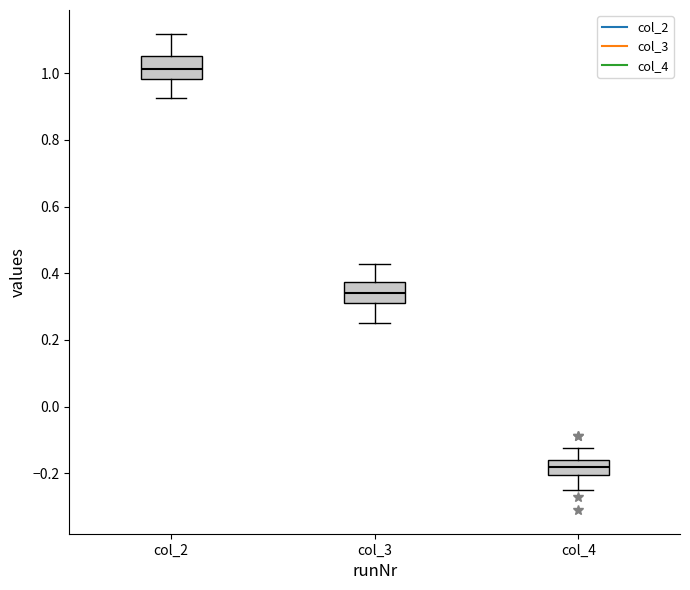

Reading left to right, transcribe this box plot: for each box, give where its median line is, the range the box spans, and where its two whiskers end, as read against the y-axis. The values are not printed on the chart, so give them approximately, as read against the axis.

col_2: median 1.02, box 0.98 to 1.06, whiskers 0.92 to 1.12
col_3: median 0.34, box 0.32 to 0.38, whiskers 0.26 to 0.42
col_4: median -0.18, box -0.20 to -0.16, whiskers -0.26 to -0.12